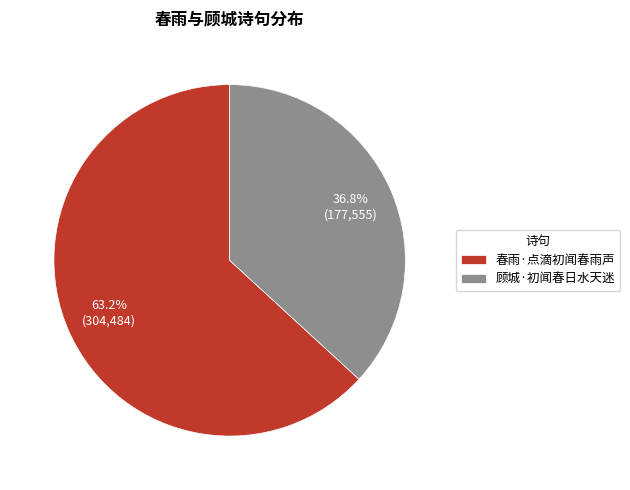

Is it true that 春雨·点滴初闻春雨声 is 63% of the pie?

True